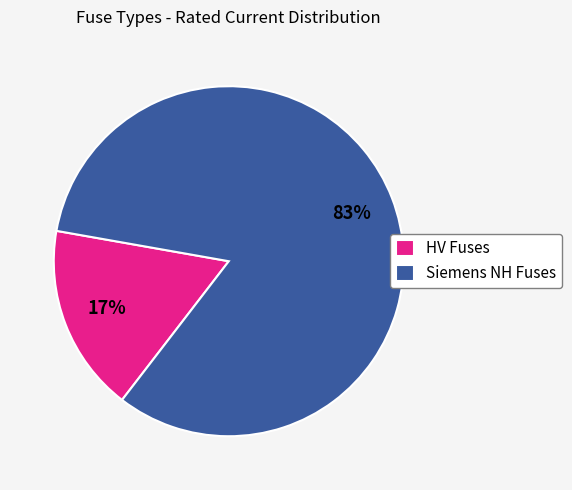

How many segments does this pie chart have?

2